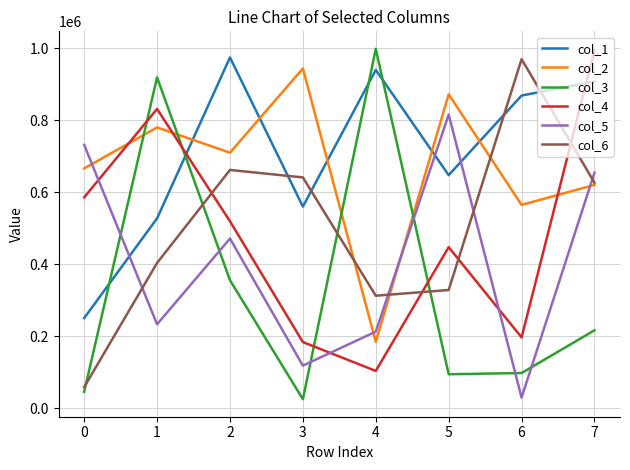

What is the smallest value displayed?

24559